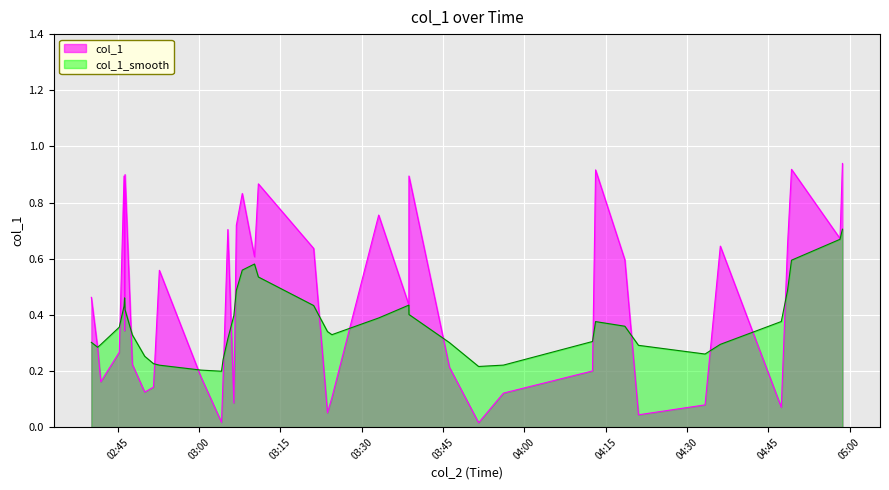

Which series has the largest range (max minus min)?

col_1